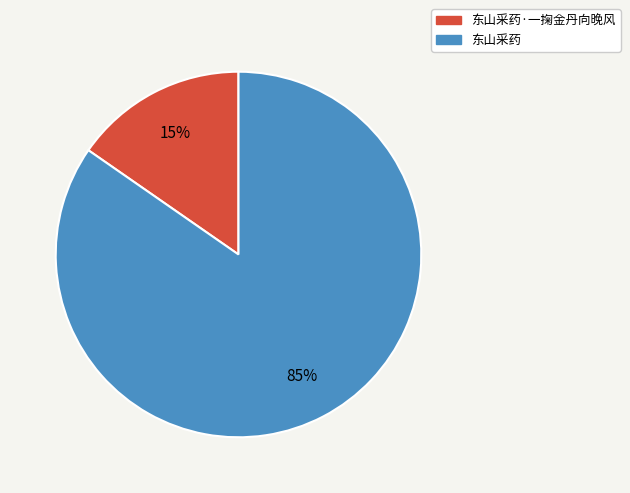

Is there any slice that represents more than half of the pie?

Yes